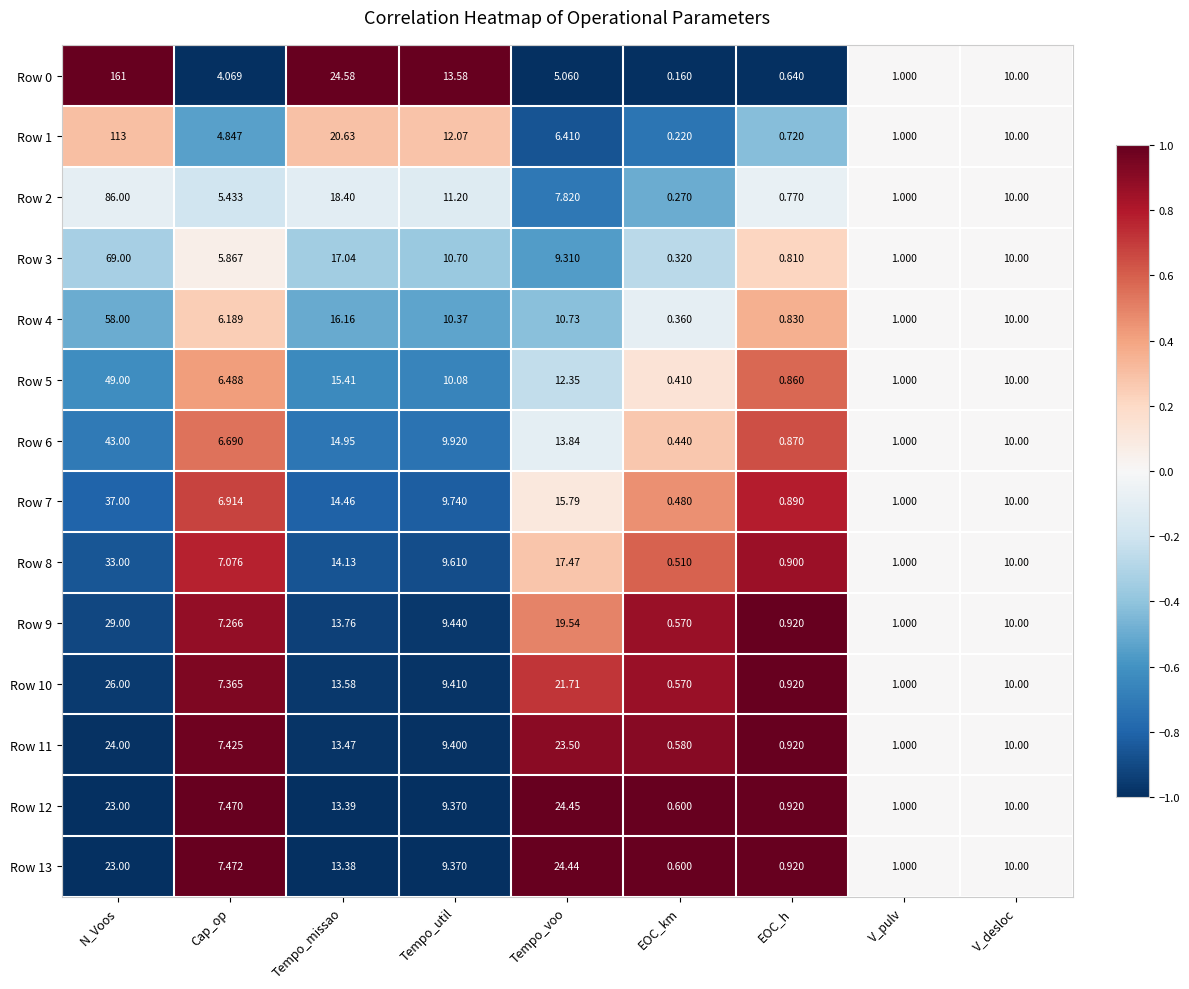

Rank the categories by Row 10 value from lowest to highest.

EOC_km, EOC_h, V_pulv, Cap_op, Tempo_util, V_desloc, Tempo_missao, Tempo_voo, N_Voos